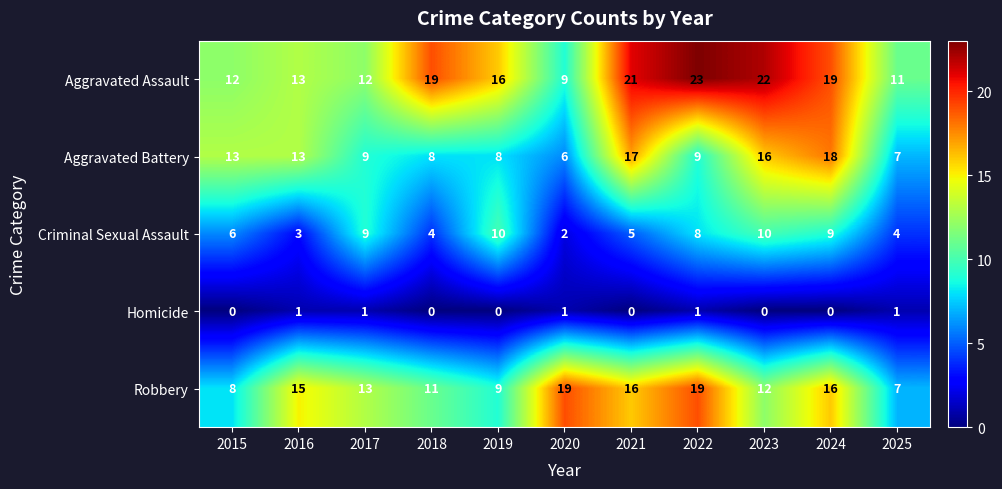

Read the Criminal Sexual Assault value at 2018.

4